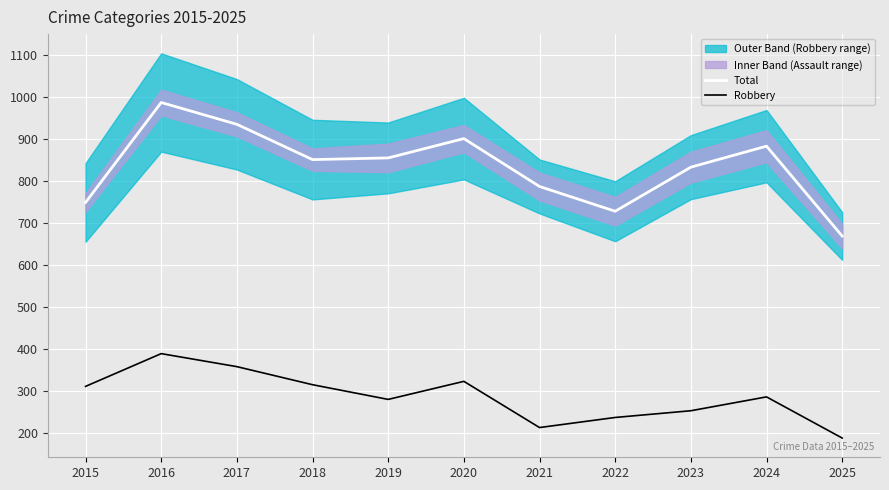

The value of Robbery at 2021 is 214. True or false?

True